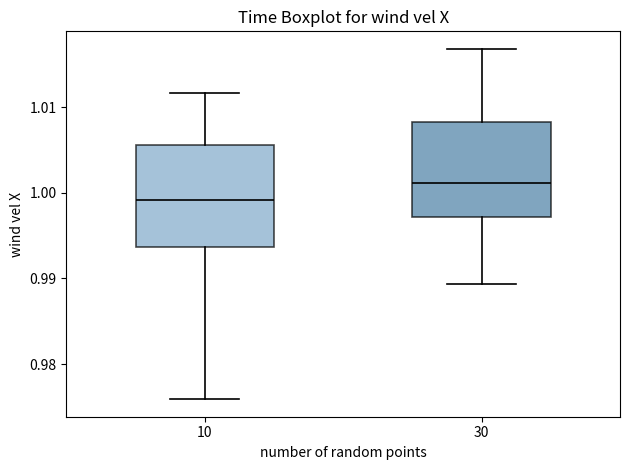

Reading left to right, read every box against the y-axis: the position of its median line, the range the box covers, and the ends of its whiskers. The values are not printed on the chart, so give them approximately, as read against the axis.

10: median 0.999, box 0.994 to 1.006, whiskers 0.976 to 1.012
30: median 1.001, box 0.997 to 1.008, whiskers 0.989 to 1.017